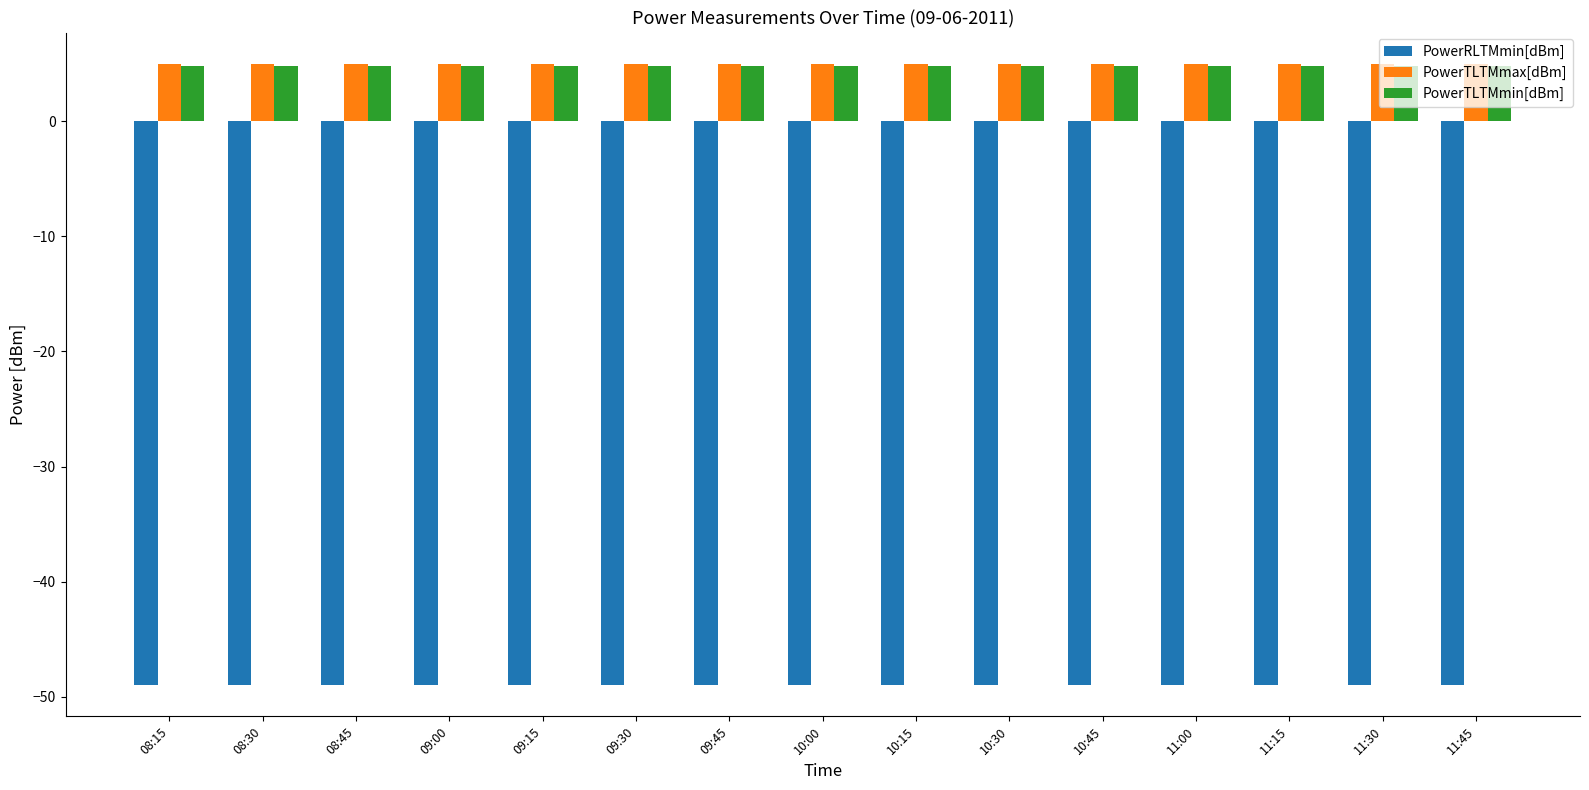

What is the label of the 15th bar from the right?

08:15